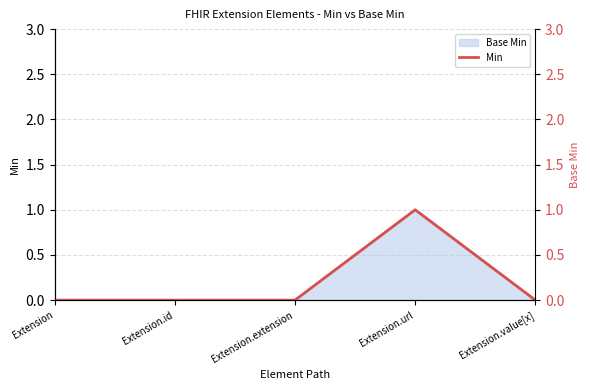

True or false: the data has more than 0 interior local peaks.

True